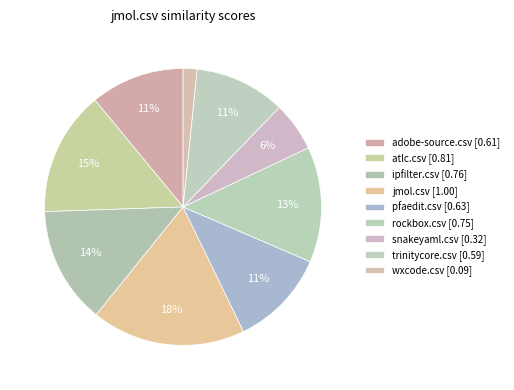

Count the number of slices in the pie.

9